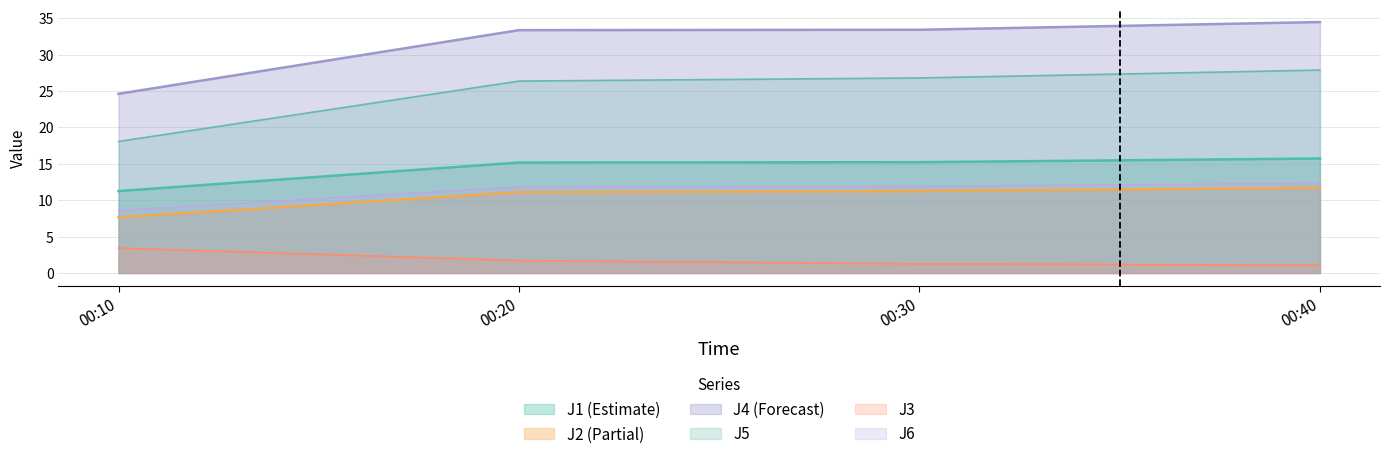

True or false: J2 (Partial) and J5 cross at least once.

False